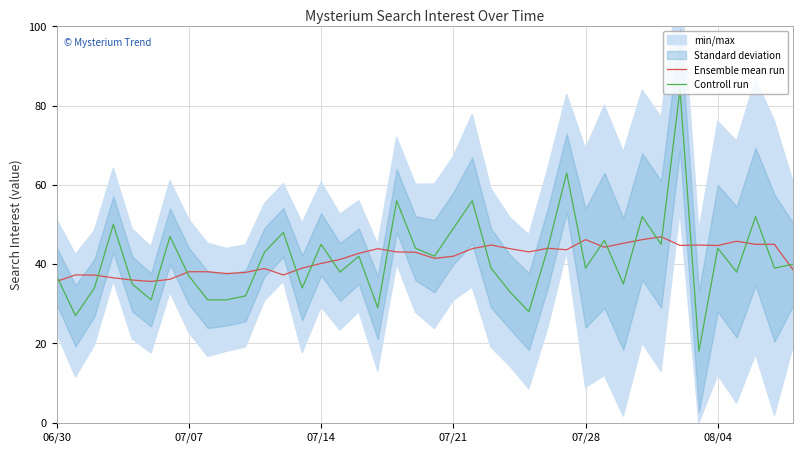

What is the difference between the maximum and minimum values in the Ensemble mean run series?

11.3